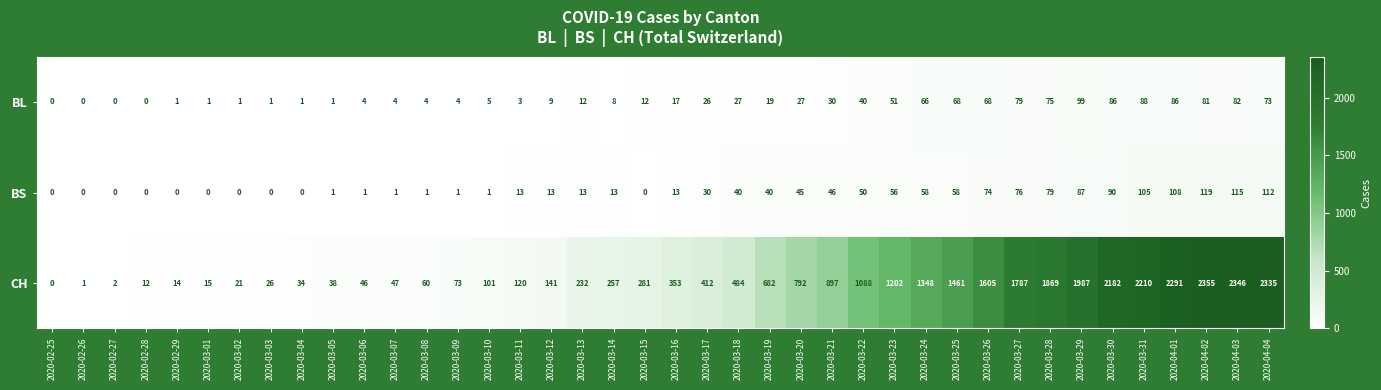

How many data points does each series have?

40